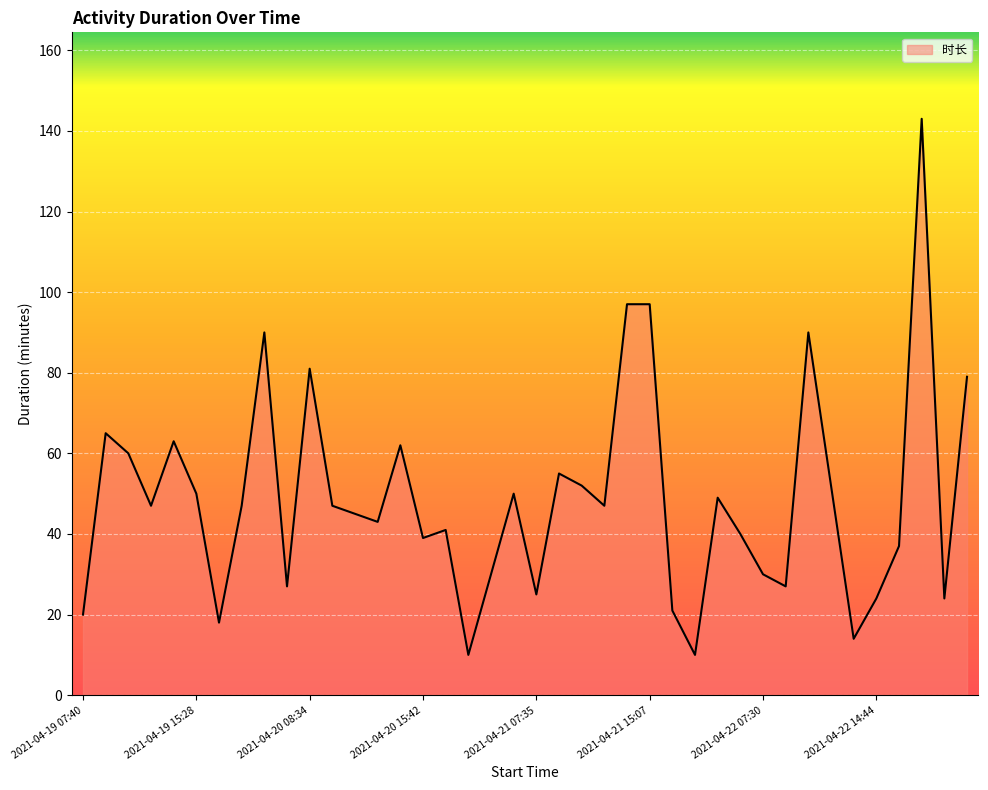

What is the greatest value displayed?

143